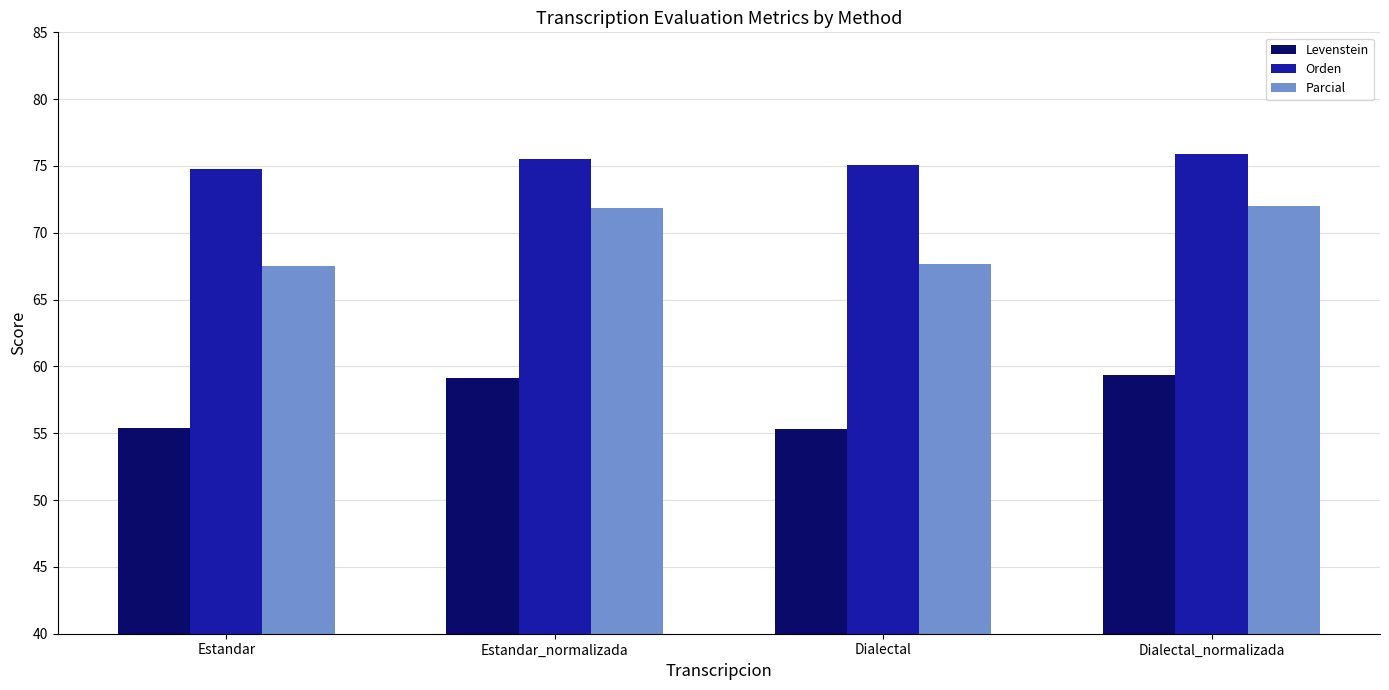

Is it true that Parcial equals 67.7 at Dialectal?

True